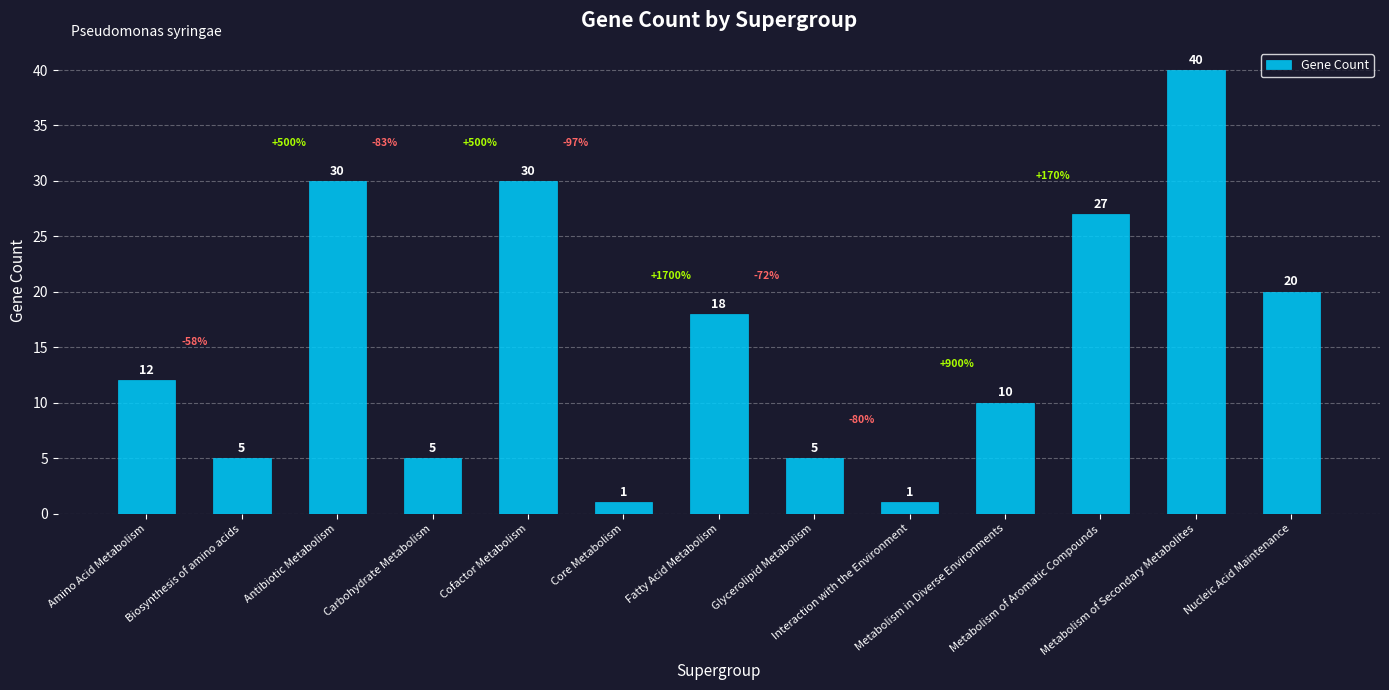

What is the label of the 4th bar from the right?

Metabolism in Diverse Environments